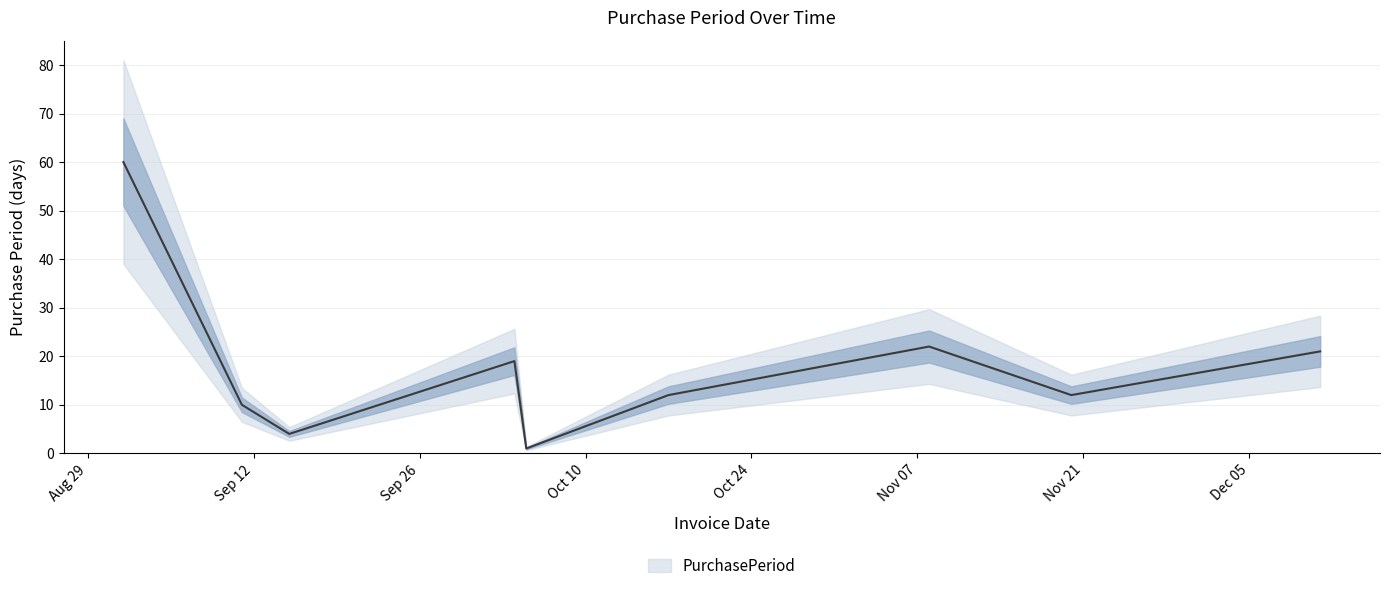

How many data points are less than 12?

3